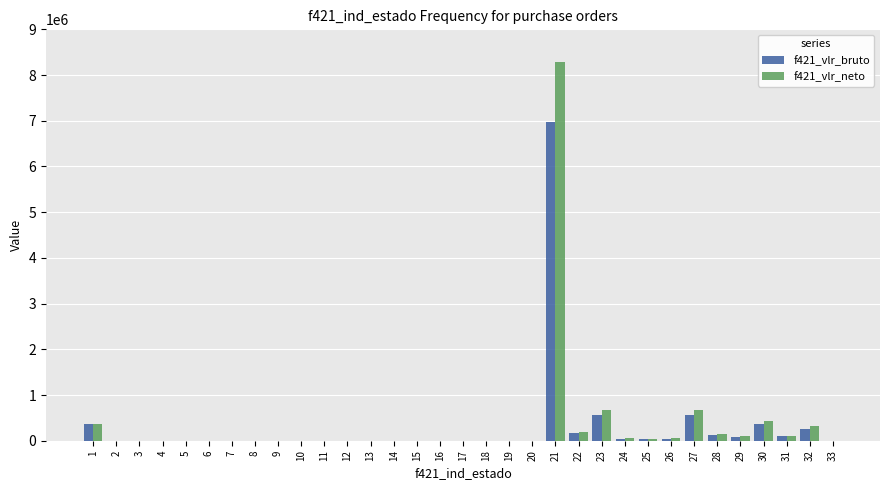

At which category does the chart reach its peak across all series?

21